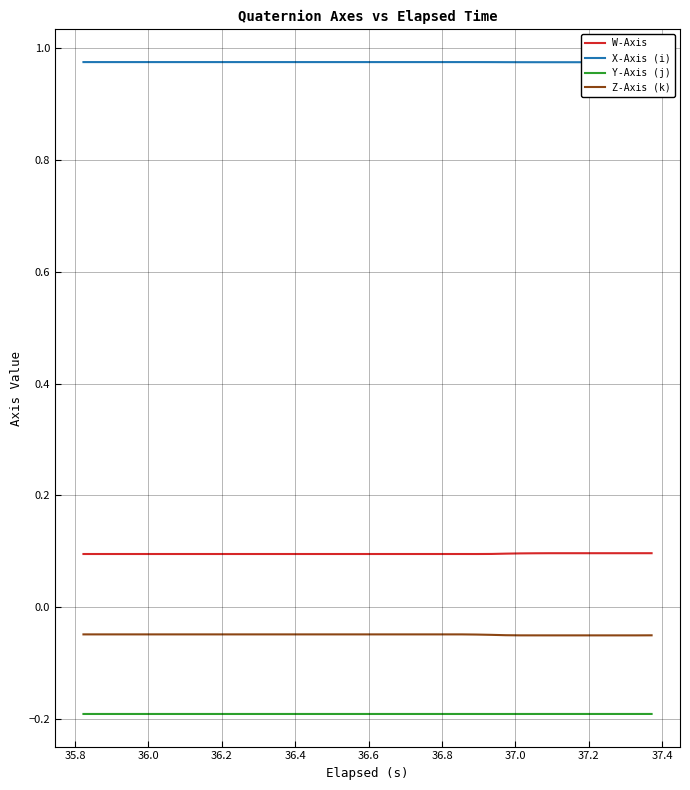

Does the chart display data point markers on the line(s)?

No